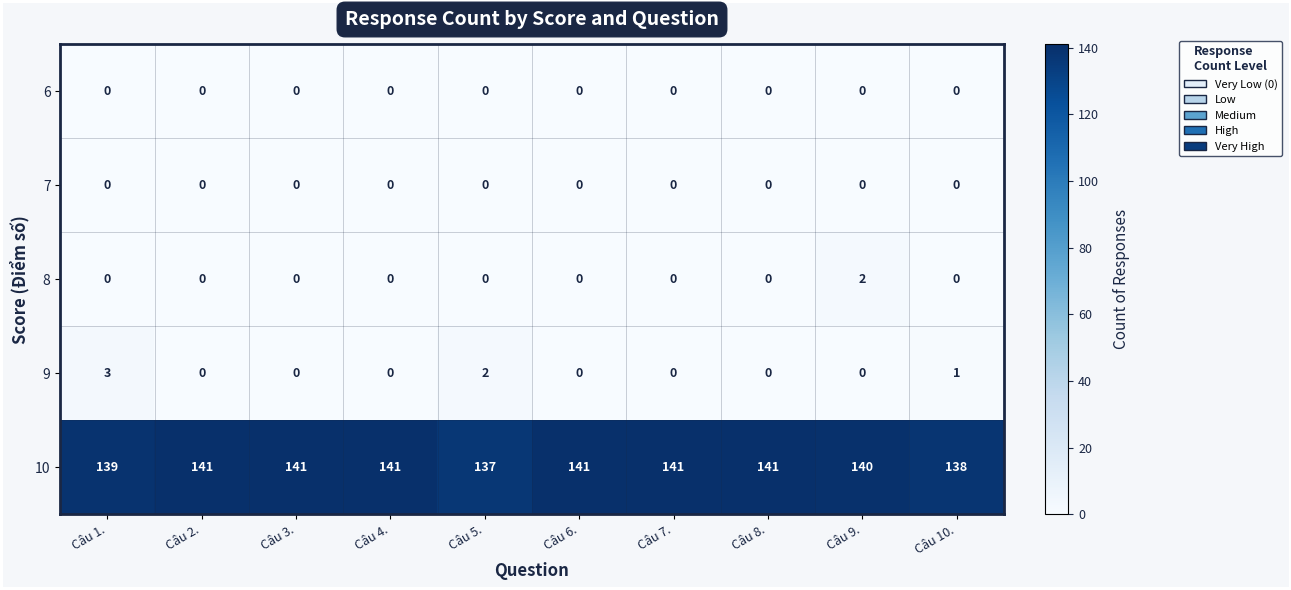

What is the spread (max minus min) of values at Câu 1.?

139